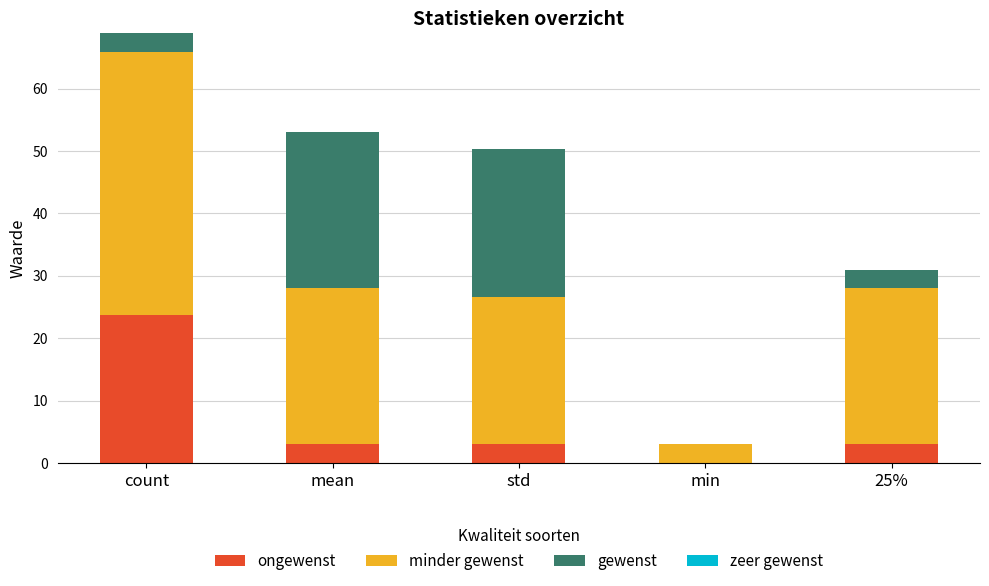

At which category is the sum across all series the highest?

count